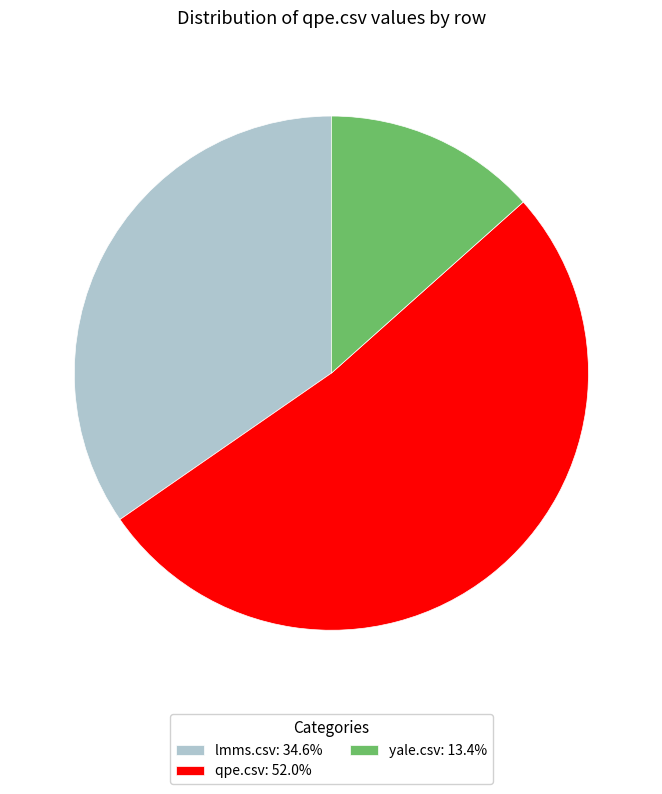

Is the sum of qpe.csv and yale.csv greater than half?

Yes